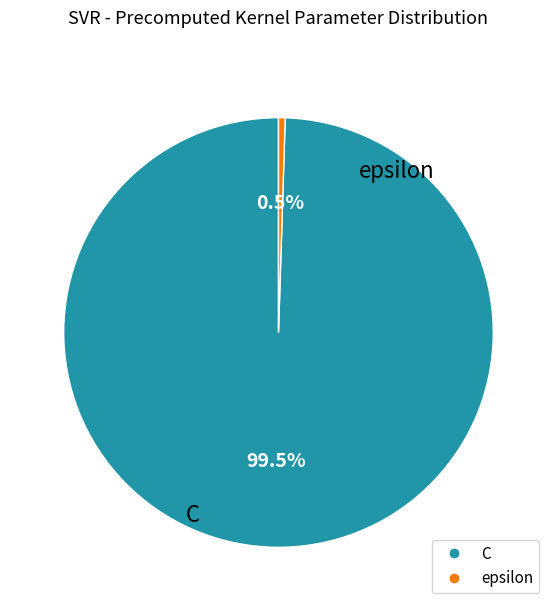

Does C account for over 50% of the chart?

Yes